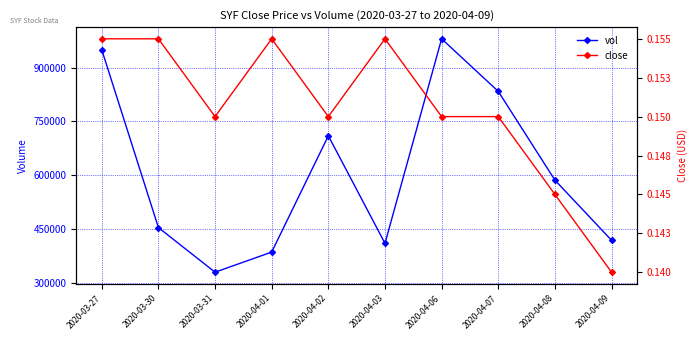

What is the sum of the close values at 2020-04-03 and 2020-04-09?

0.3